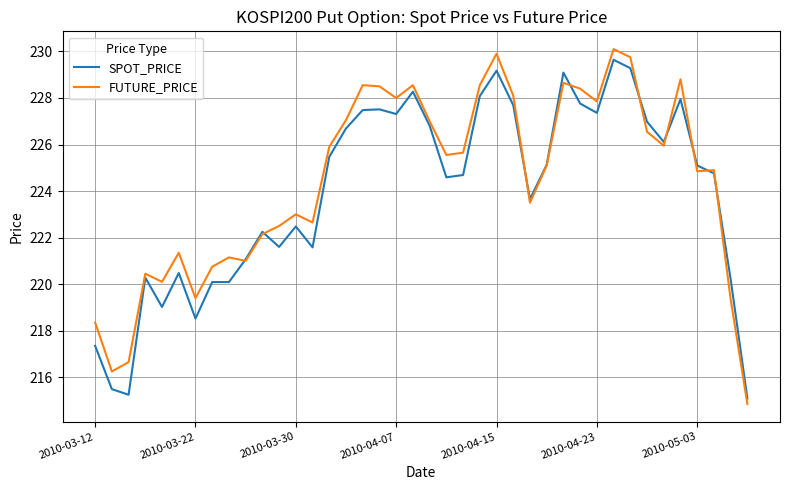

At how many categories does at least one series exceed 216?

39